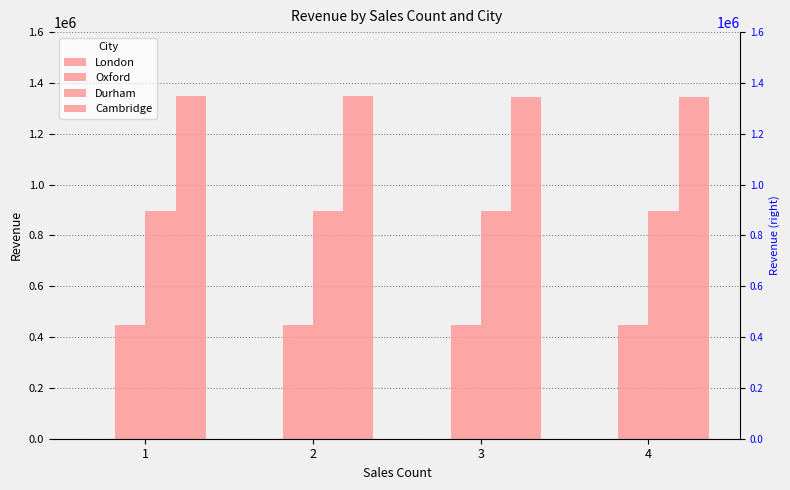

Reading left to right, what are all the values shown in this chart?

London: 1=5	2=360	3=254	4=200
Oxford: 1=448814	2=448927	3=448911	4=449266
Durham: 1=897686	2=897787	3=897939	4=897901
Cambridge: 1=1346866	2=1346892	3=1346438	4=1346498